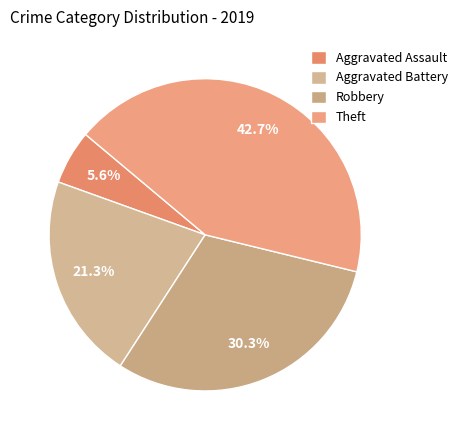

The Robbery slice represents 20% of the pie. True or false?

False